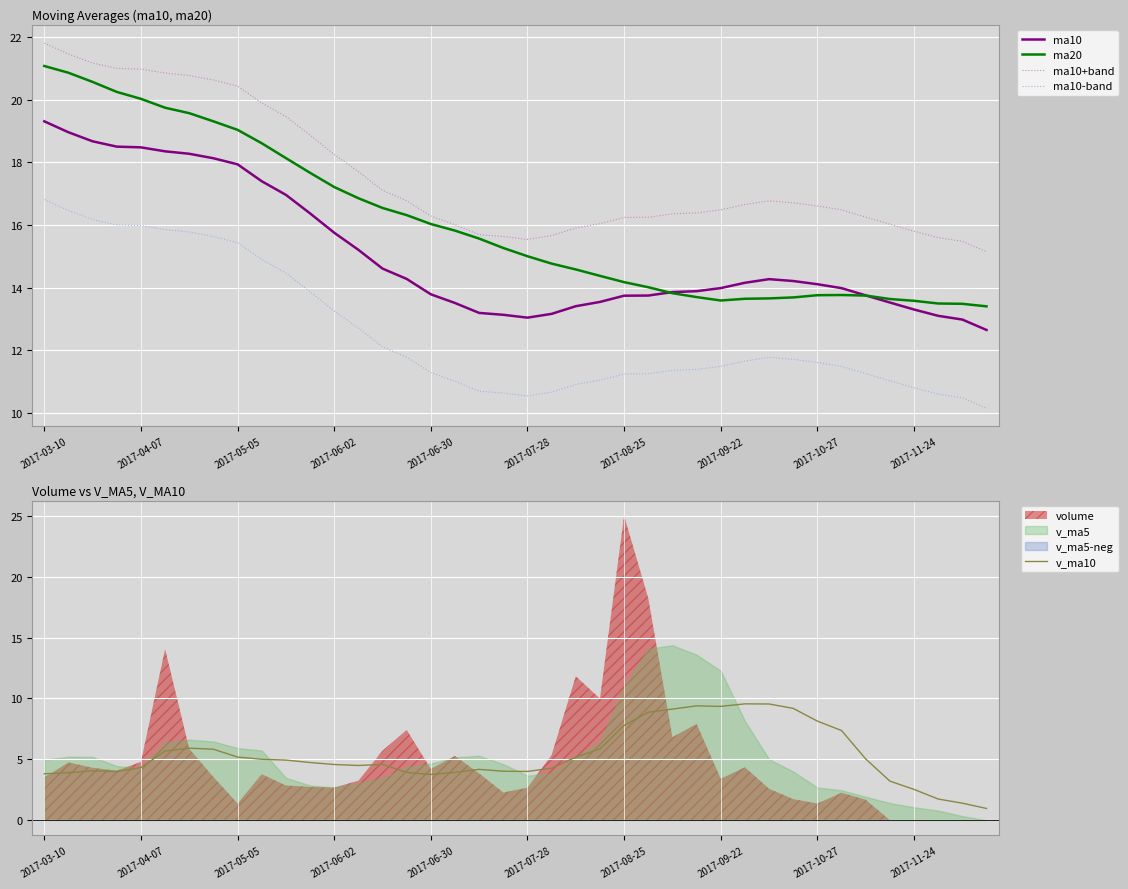

What is the maximum value for v_ma10?

9.6